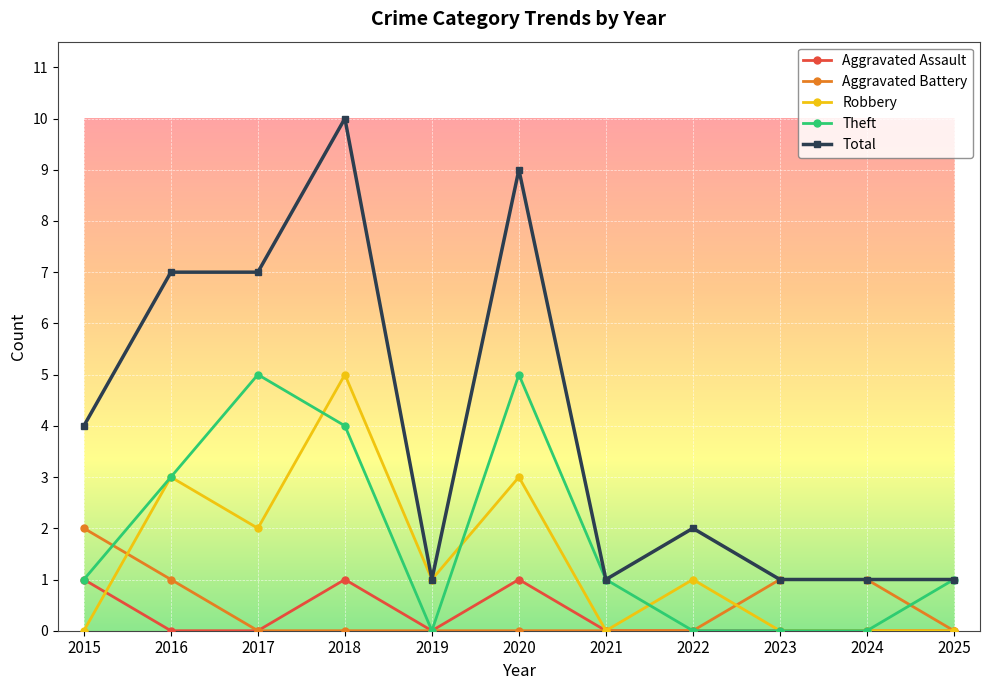

Count the number of data series in this chart.

5